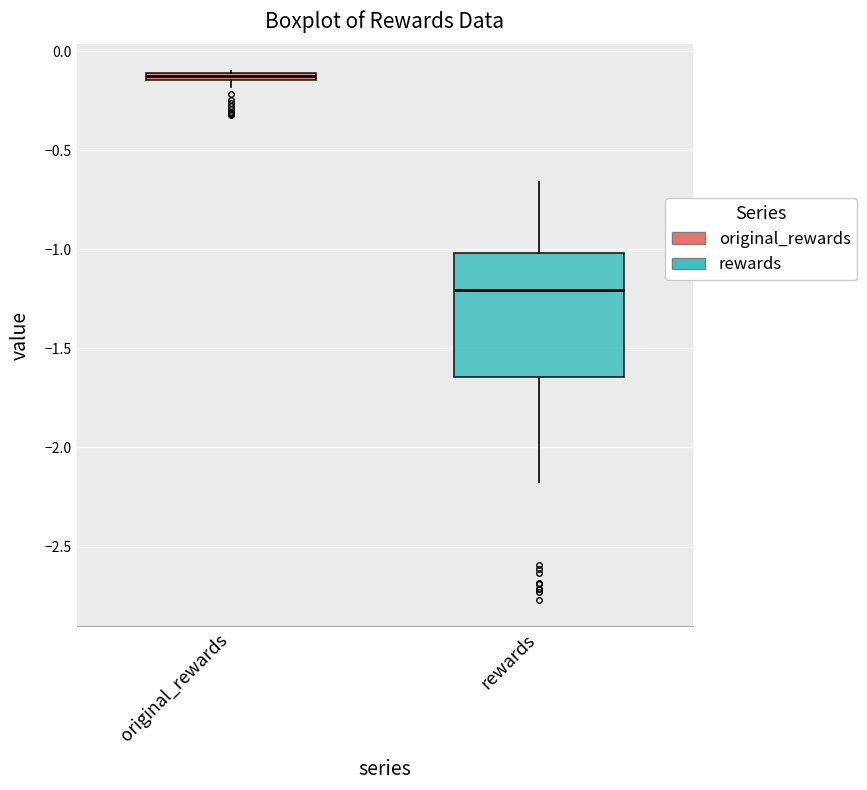

Where is the lower edge of the box for original_rewards on the y-axis? The values are not printed on the chart, so give them approximately, as read against the axis.

-0.15